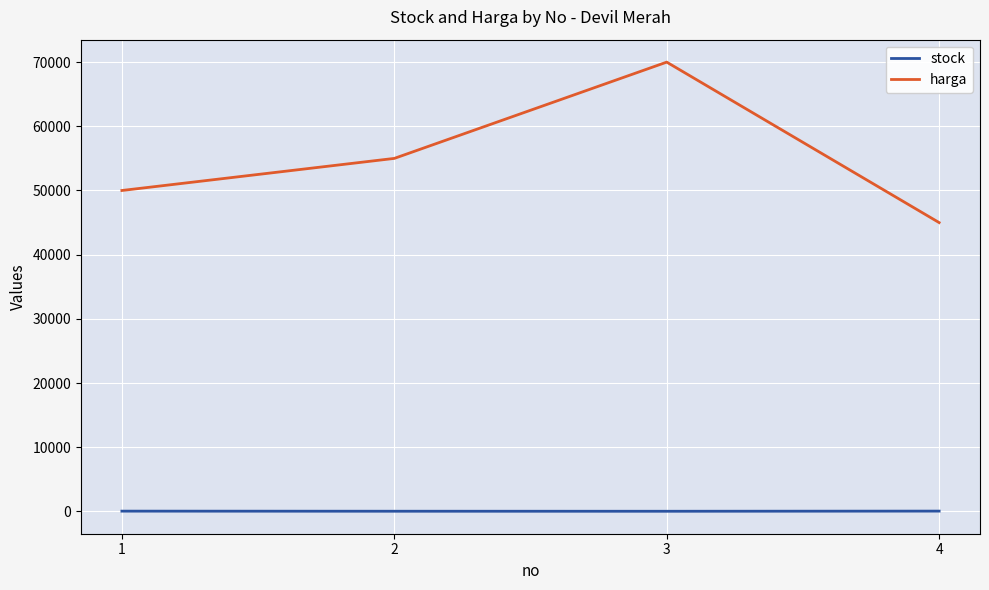

List the series in order of their overall mean, highest first.

harga, stock